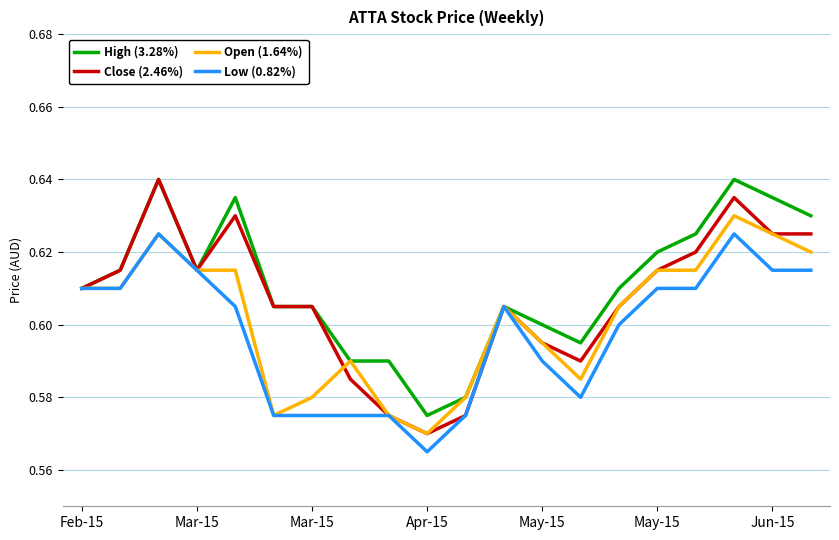

Rank the series by their average value, from highest to lowest.

High (3.28%), Close (2.46%), Open (1.64%), Low (0.82%)